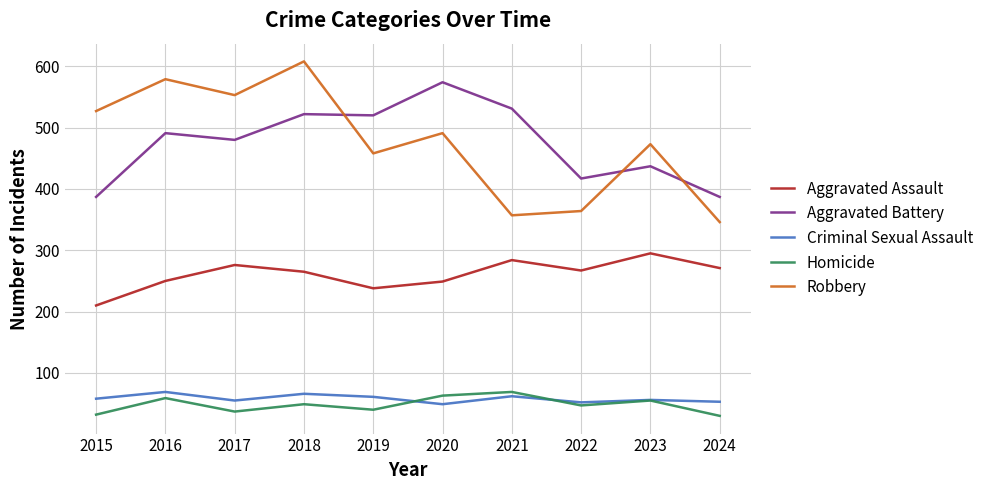

Does the chart have visible grid lines?

Yes